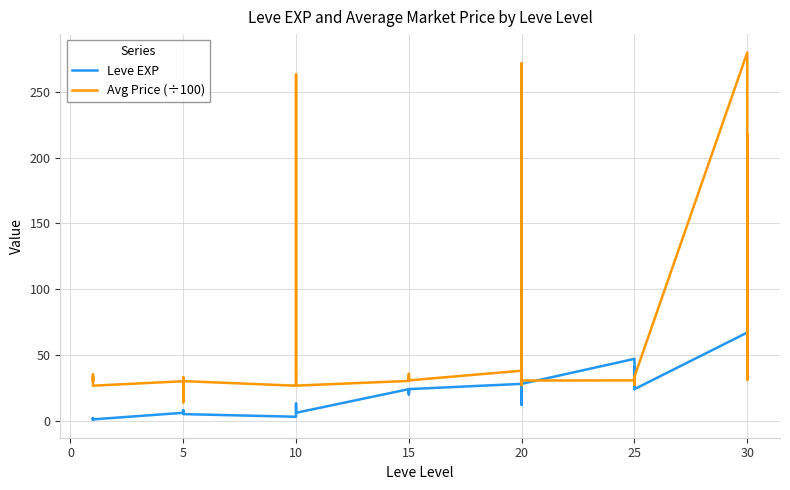

Reading right to left, extract all data points from this chart.

Leve EXP: 36.0	34.0	99.0	67.0	24.0	36.0	41.0	24.0	36.0	47.0	28.0	12.0	28.0	28.0	16.0	28.0	24.0	20.0	21.0	24.0	21.0	24.0	6.0	6.0	13.0	9.0	9.0	3.0	5.0	6.0	6.0	8.0	6.0	6.0	1.0	2.0	1.0	1.0	2.0	1.0
Avg Price (÷100): 217.2	36.0	31.1	279.9	33.5	27.3	33.4	33.5	27.3	30.7	30.5	27.0	35.7	30.5	271.7	38.0	30.6	35.6	33.2	30.4	33.4	30.2	26.7	35.4	35.4	263.0	26.7	26.6	30.1	14.0	30.0	33.1	30.1	30.0	26.6	30.0	35.1	30.0	33.1	33.1